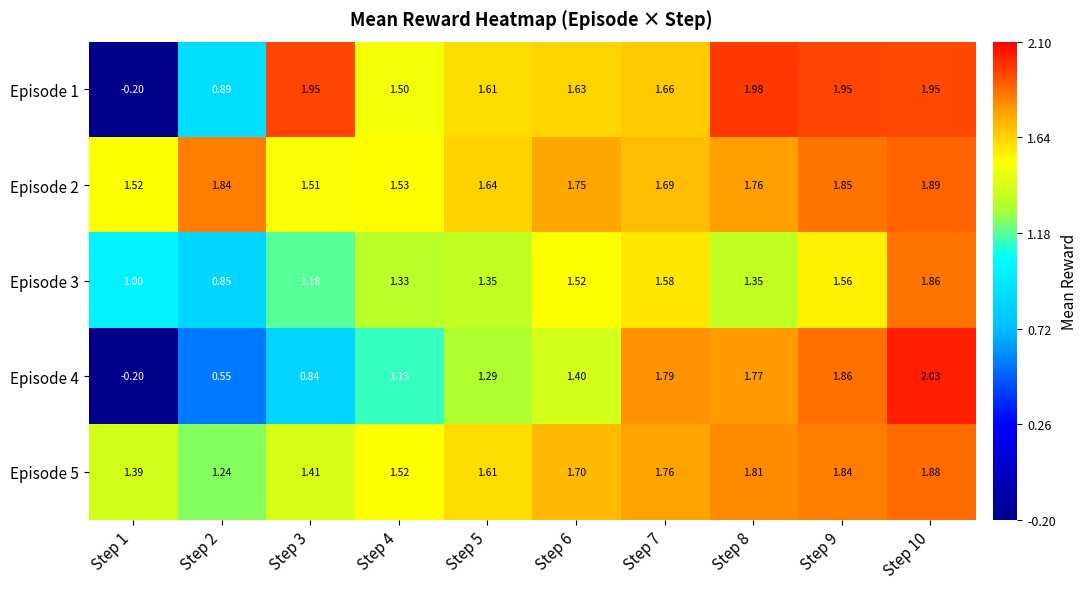

Rank the series by their maximum value, from lowest to highest.

Episode 3, Episode 5, Episode 2, Episode 1, Episode 4